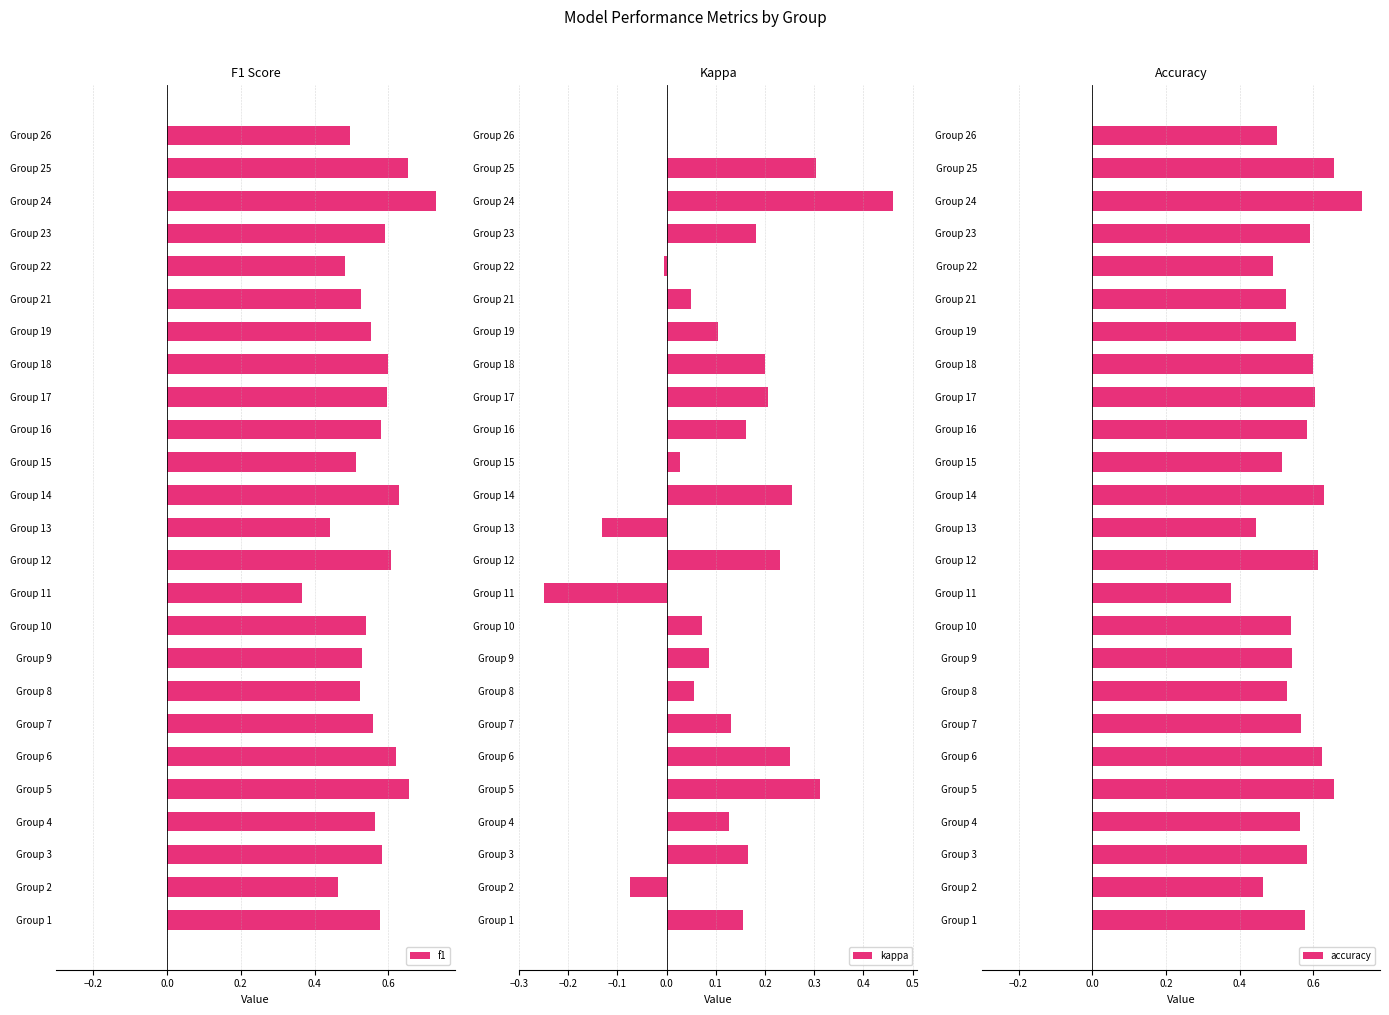

Which series has the widest spread of values?

kappa